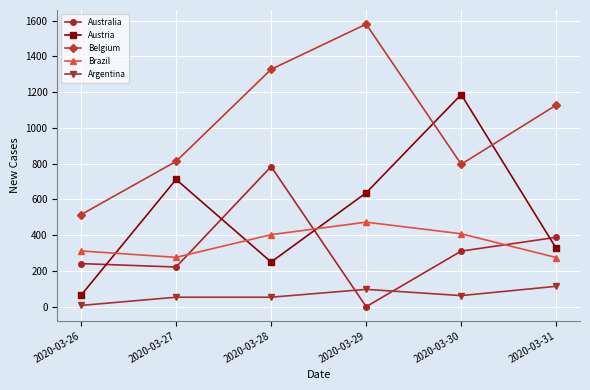

Where do Australia and Argentina first cross each other?

2020-03-28 and 2020-03-29